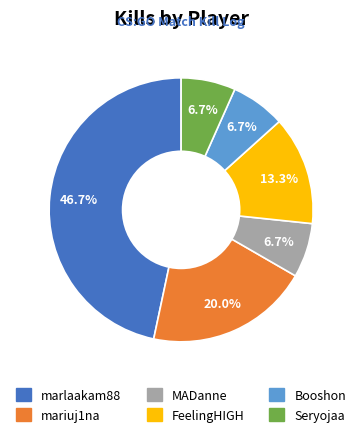

To the nearest percent, what is the combined percentage of Seryojaa and FeelingHIGH?

20%